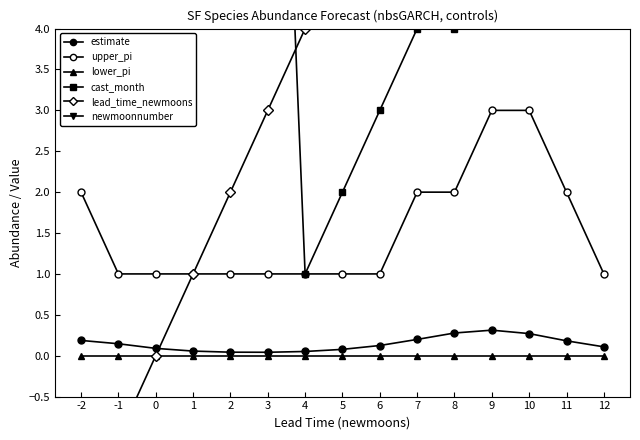

What is the difference between the cast_month values at 8 and 12?

4.0